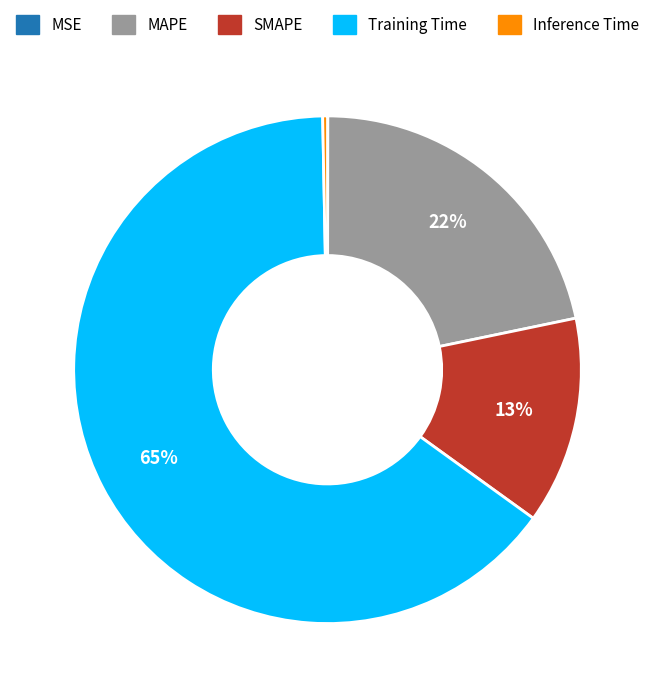

What is the largest slice in the pie chart?

Training Time